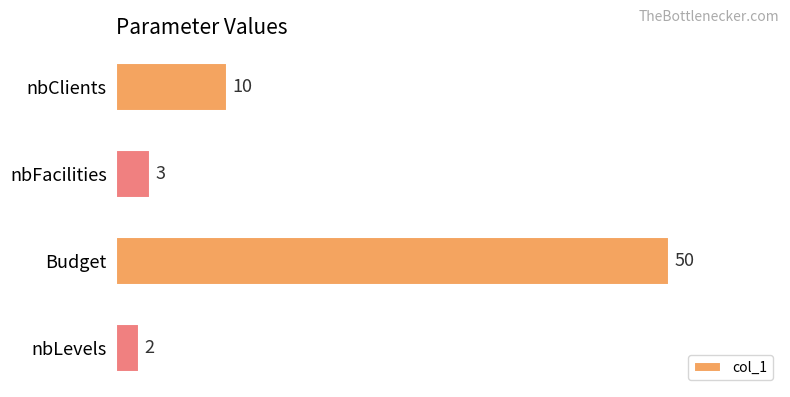

What is the difference between the maximum and second lowest values?

47